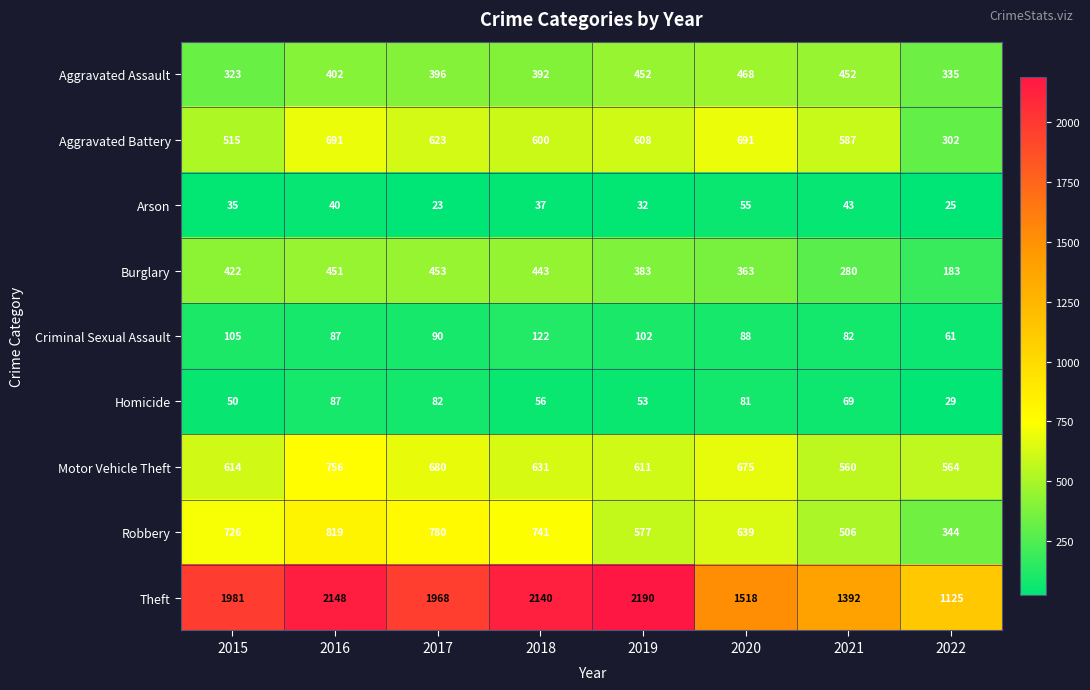

How many series are shown in this chart?

9